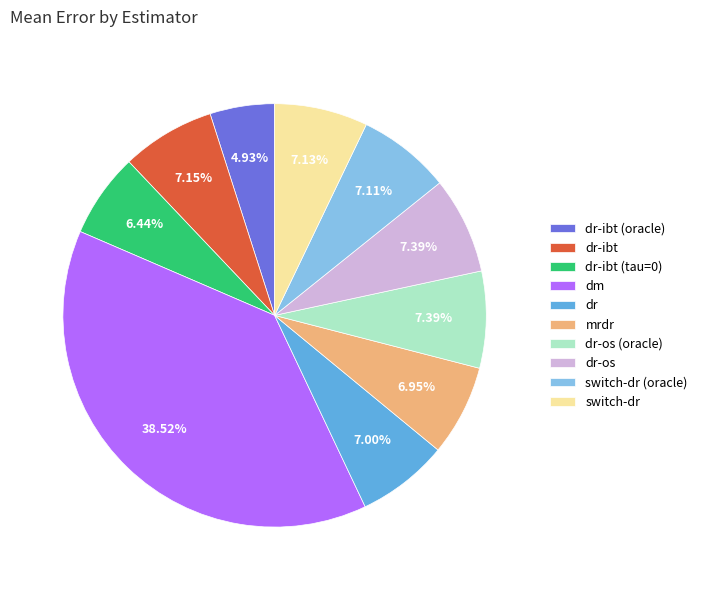

Does dr-ibt represent more than half of the total?

No